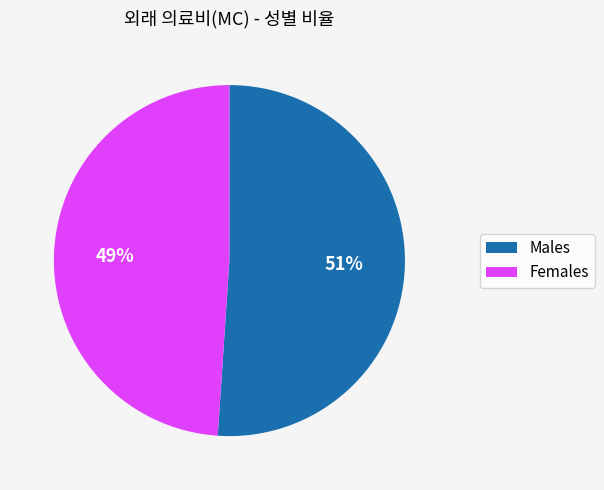

Is the sum of Females and Males greater than half?

Yes